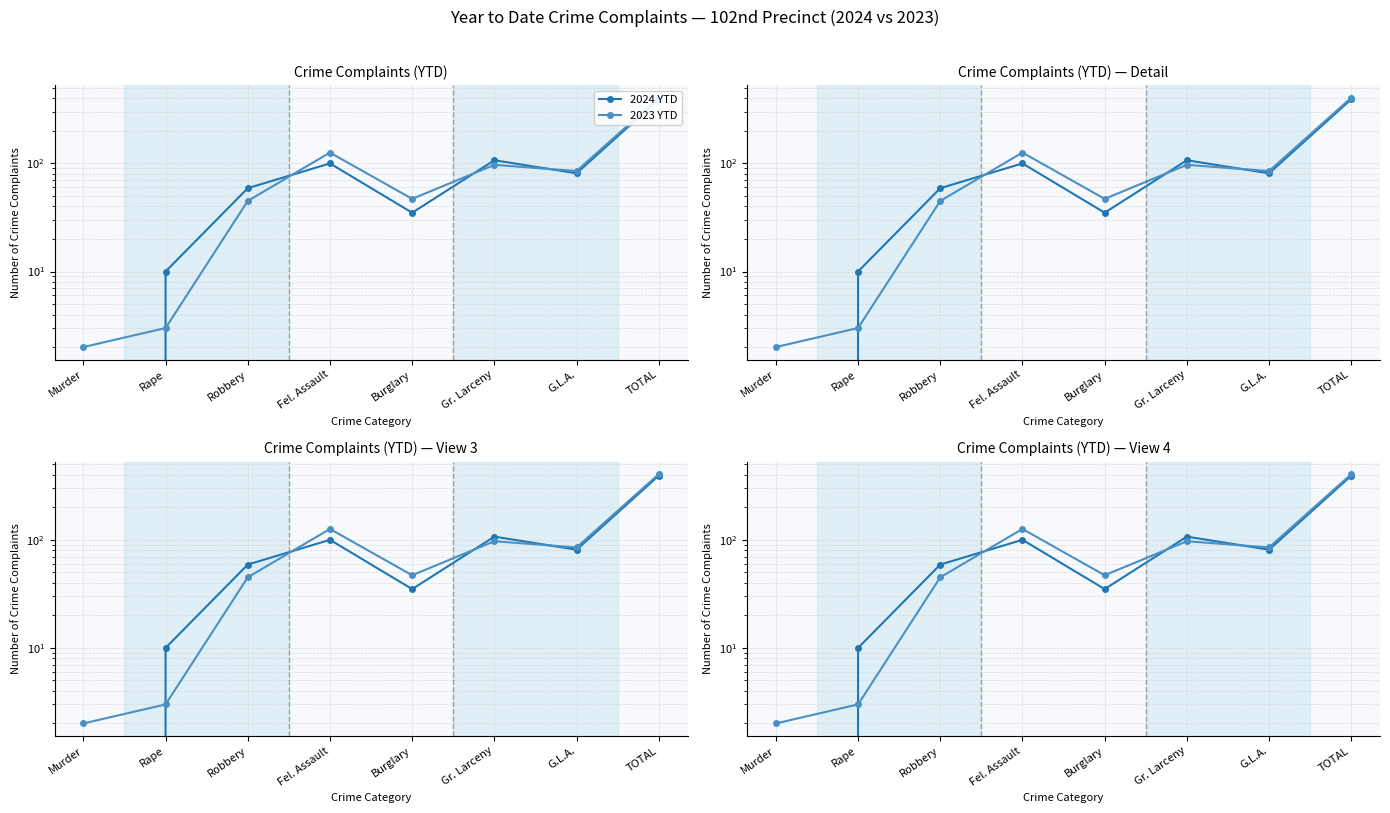

Where does the 2023 YTD series first go above 85?

Fel. Assault